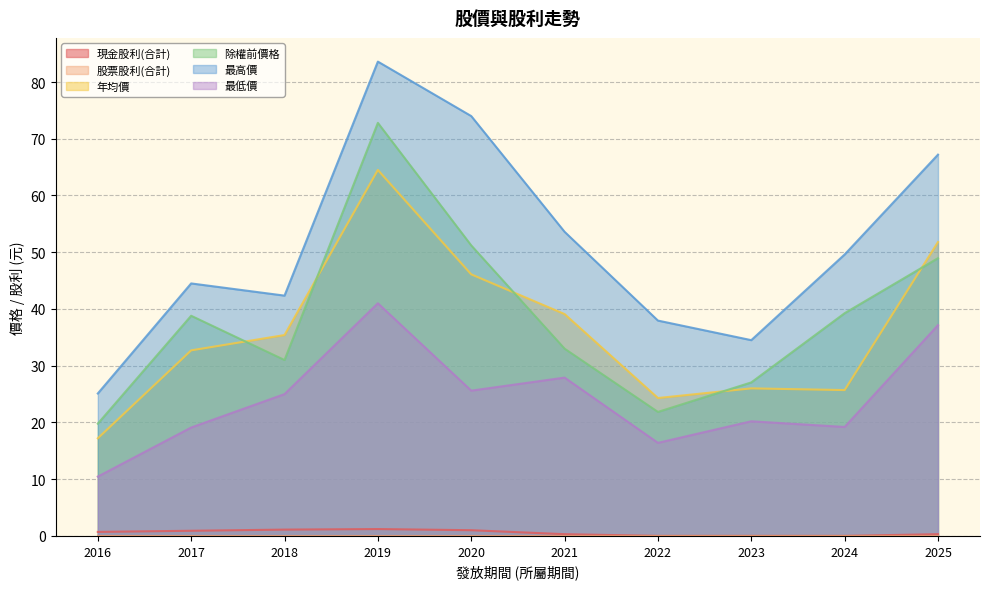

True or false: 年均價 has a value of 39.7 at 2024.

False